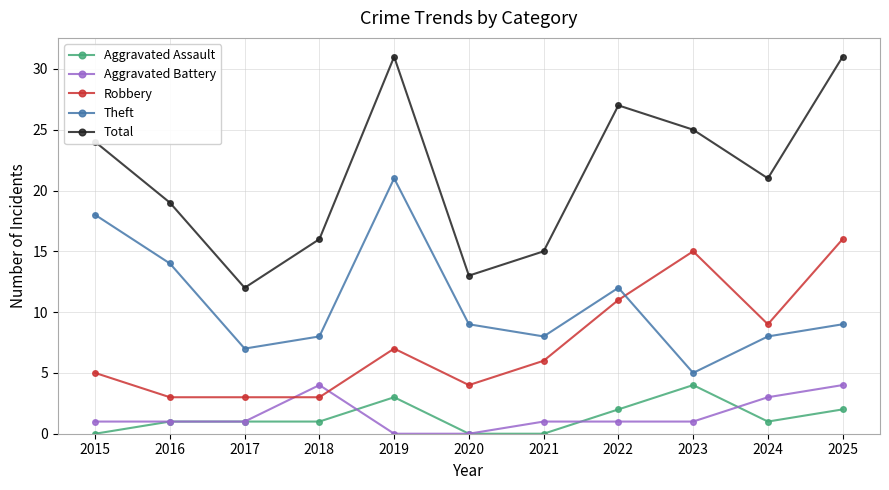

What is the maximum value shown in the chart?

31